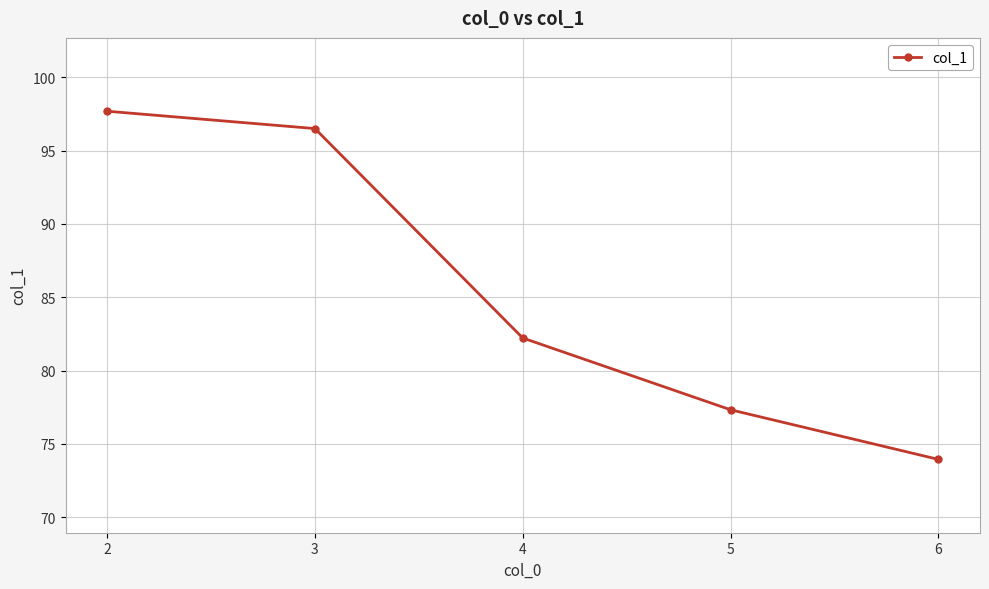

What is the smallest value displayed?

73.9